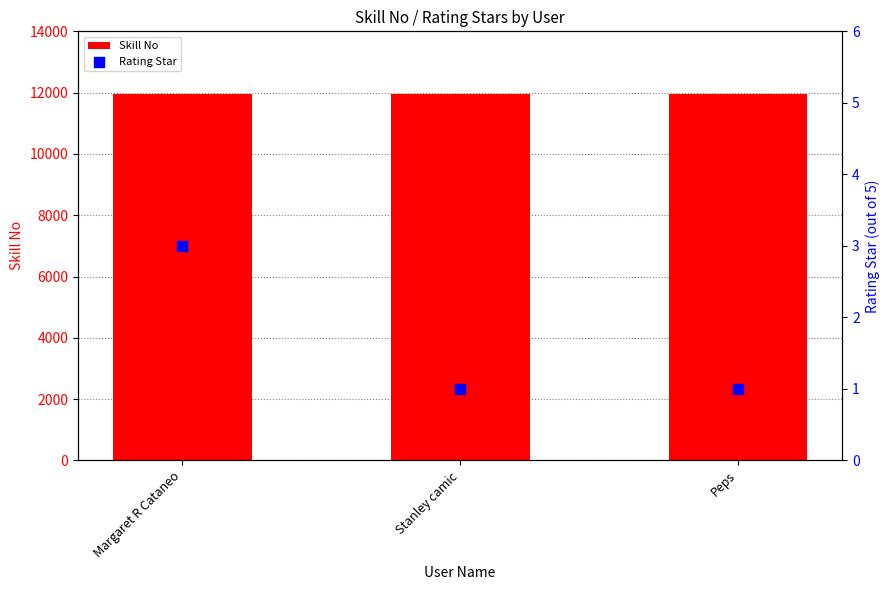

At which category is the sum across all series the highest?

Margaret R Cataneo